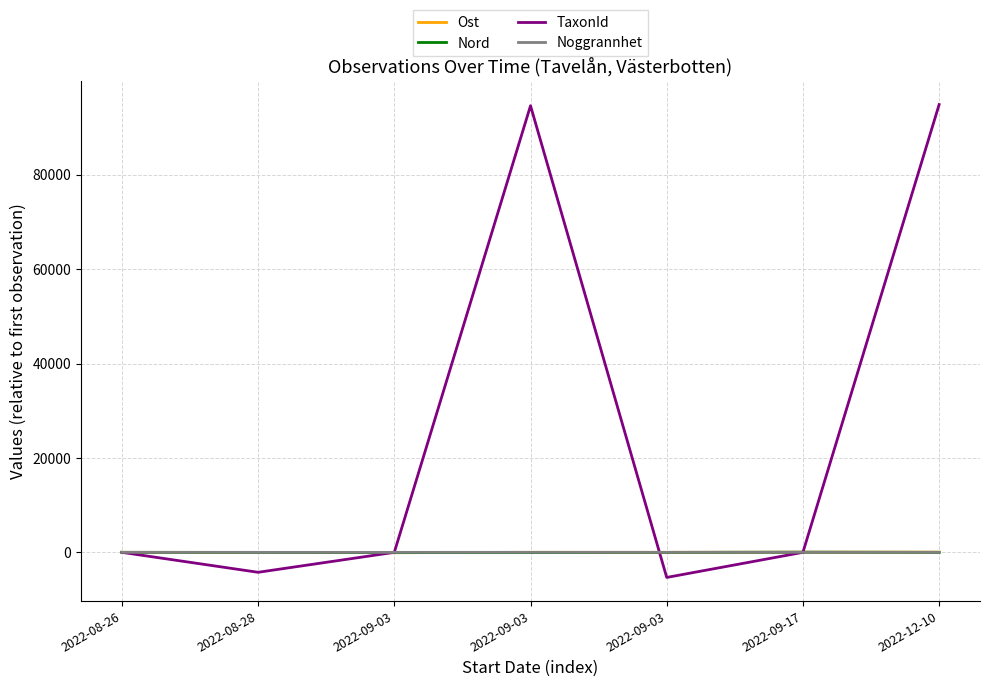

What are all the series names shown in the legend?

Ost, Nord, TaxonId, Noggrannhet